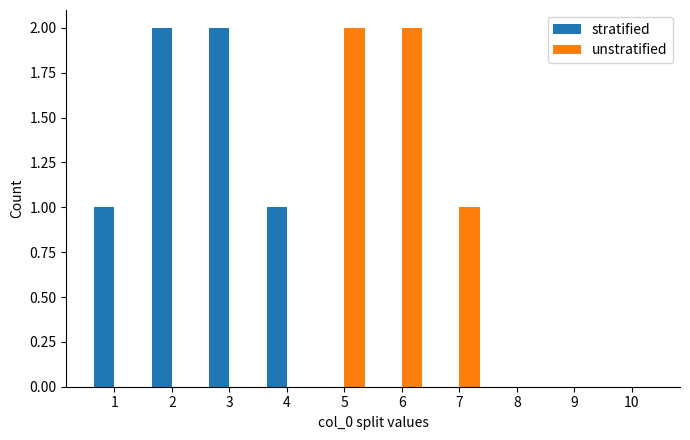

Are the bars horizontal?

No